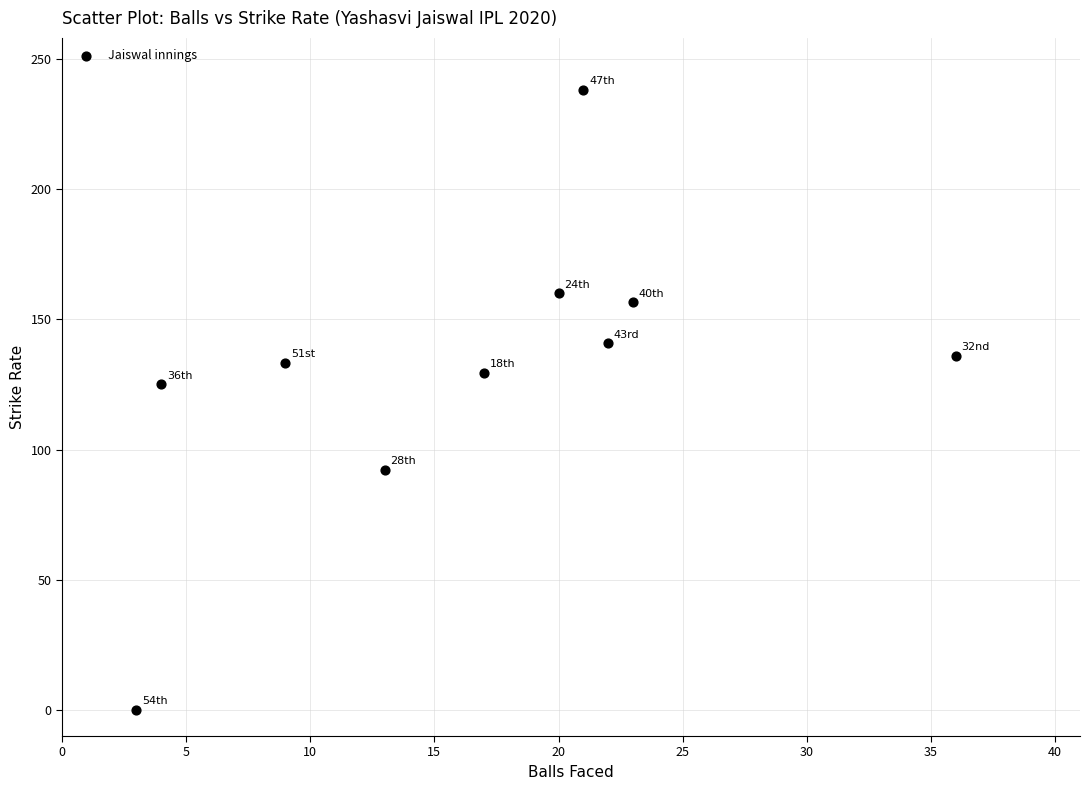

What is the average X value?

16.8